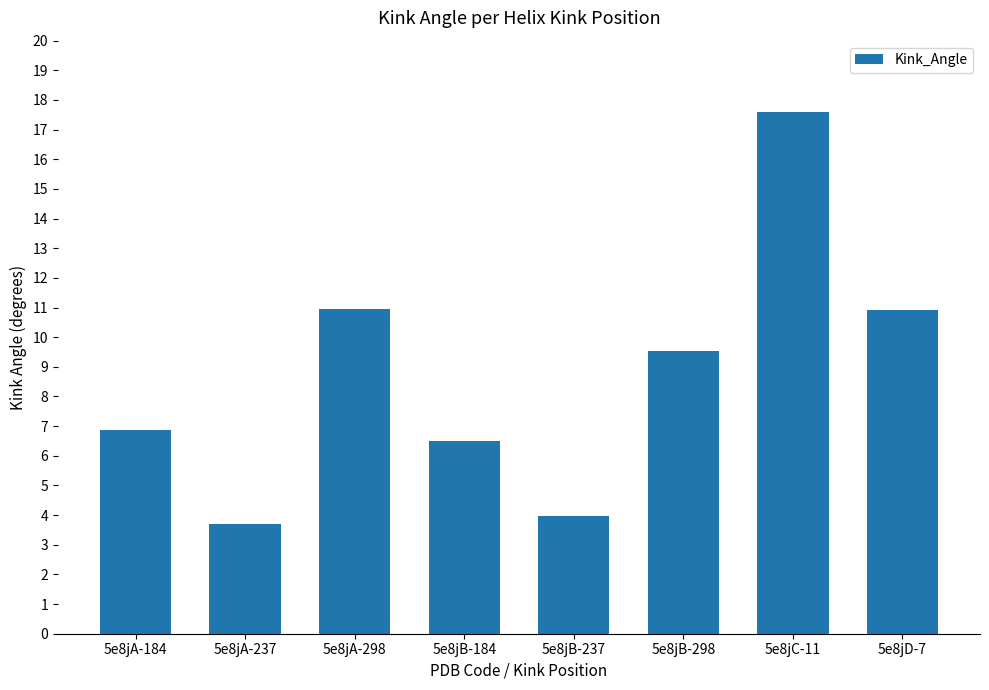

The chart shows a value of 6.5 at 5e8jB-184. True or false?

True